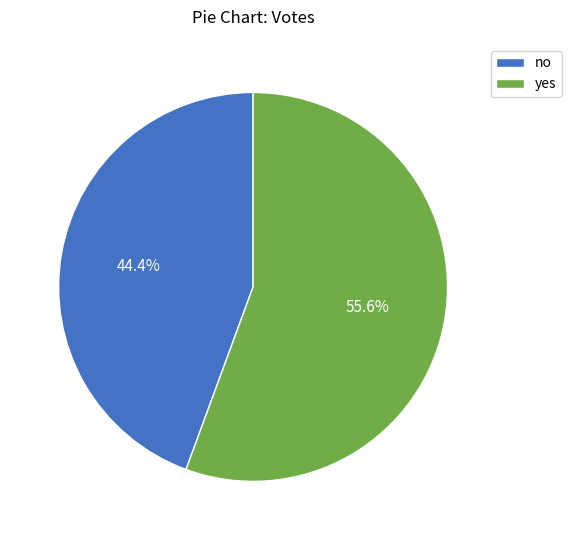

Does no account for over 50% of the chart?

No